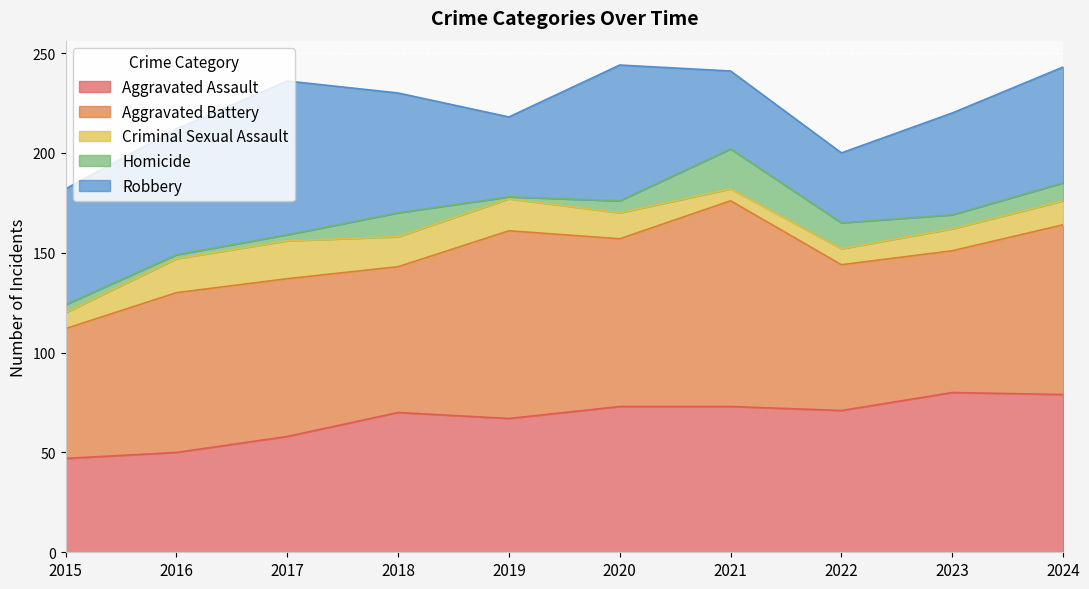

List the series in order of their peak value, lowest first.

Criminal Sexual Assault, Homicide, Robbery, Aggravated Assault, Aggravated Battery